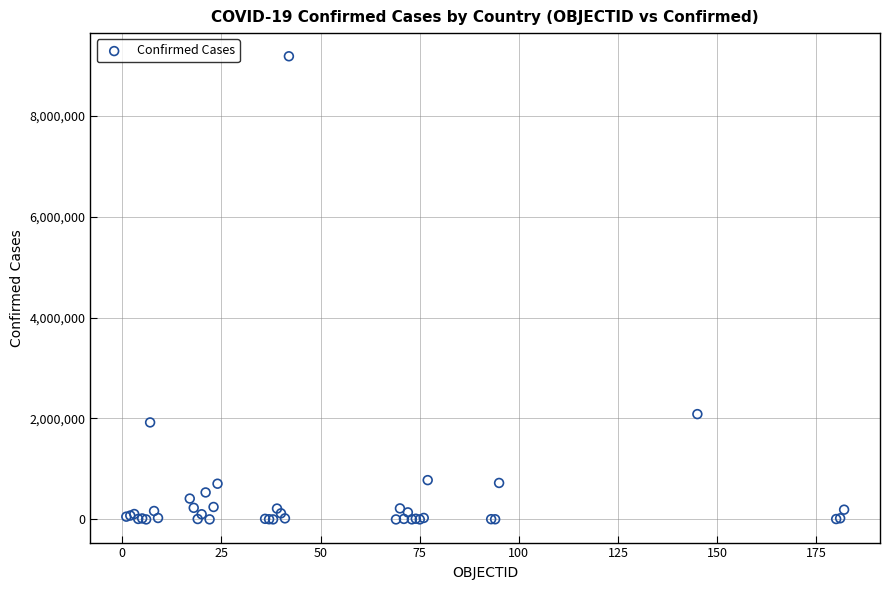

What Y value in the scatter plot is closest to 4588577?

2086806